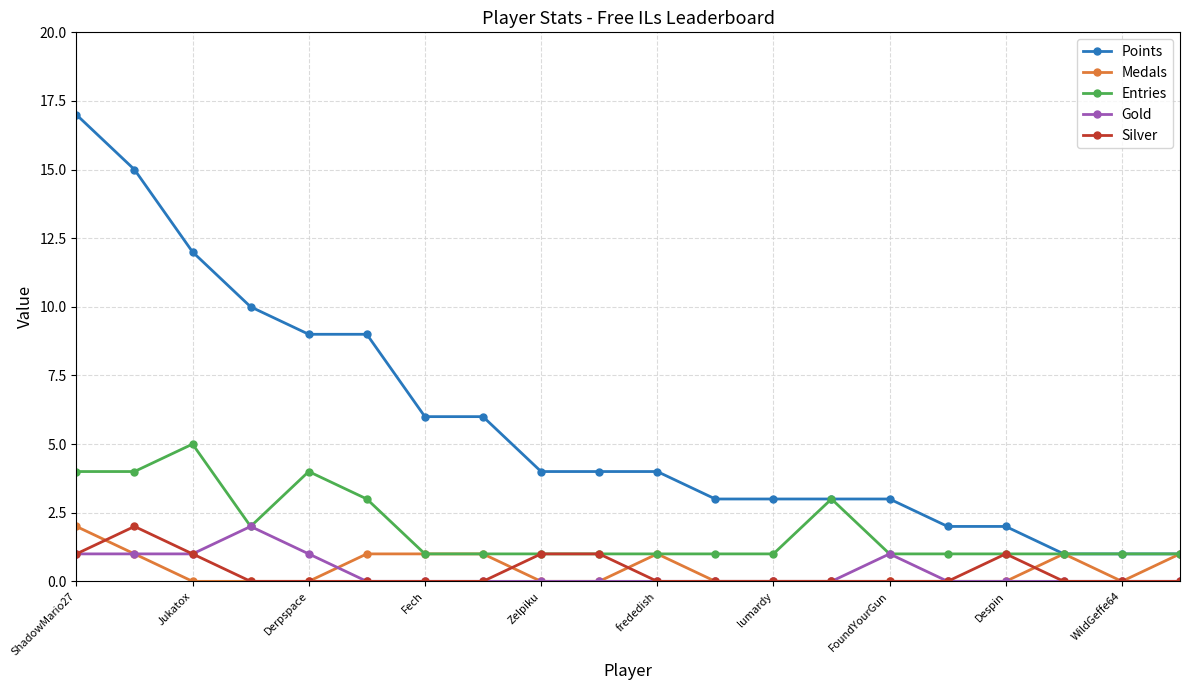

Which series has the largest range (max minus min)?

Points